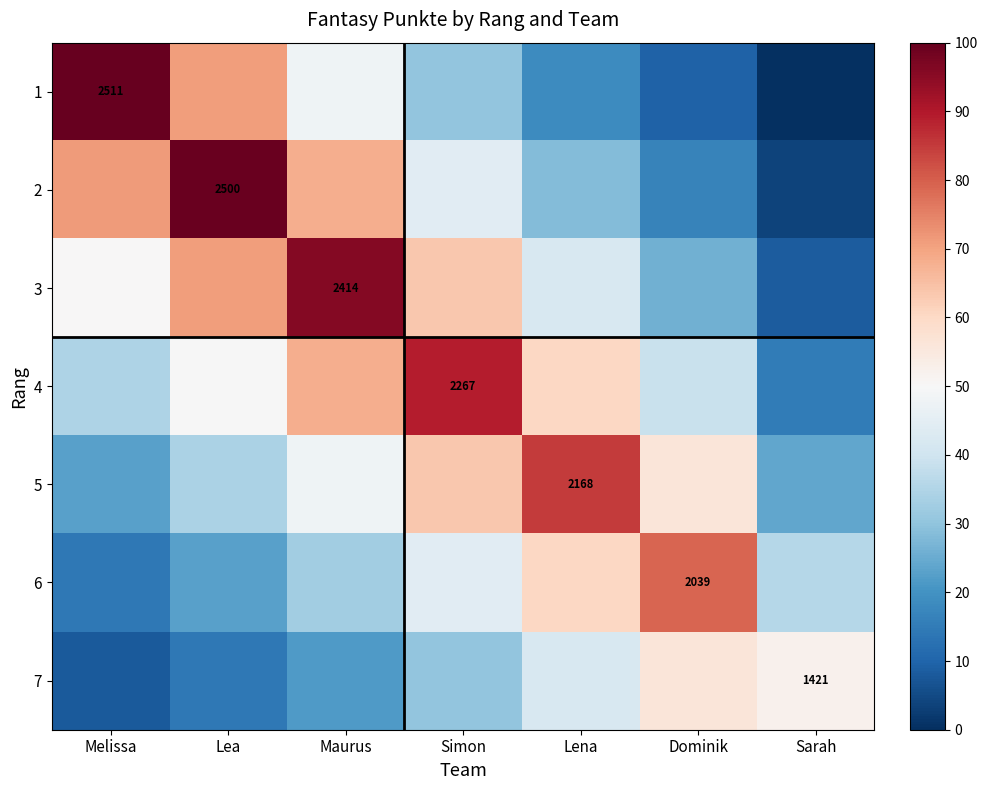

The value of 3 at Melissa is 50.2. True or false?

True